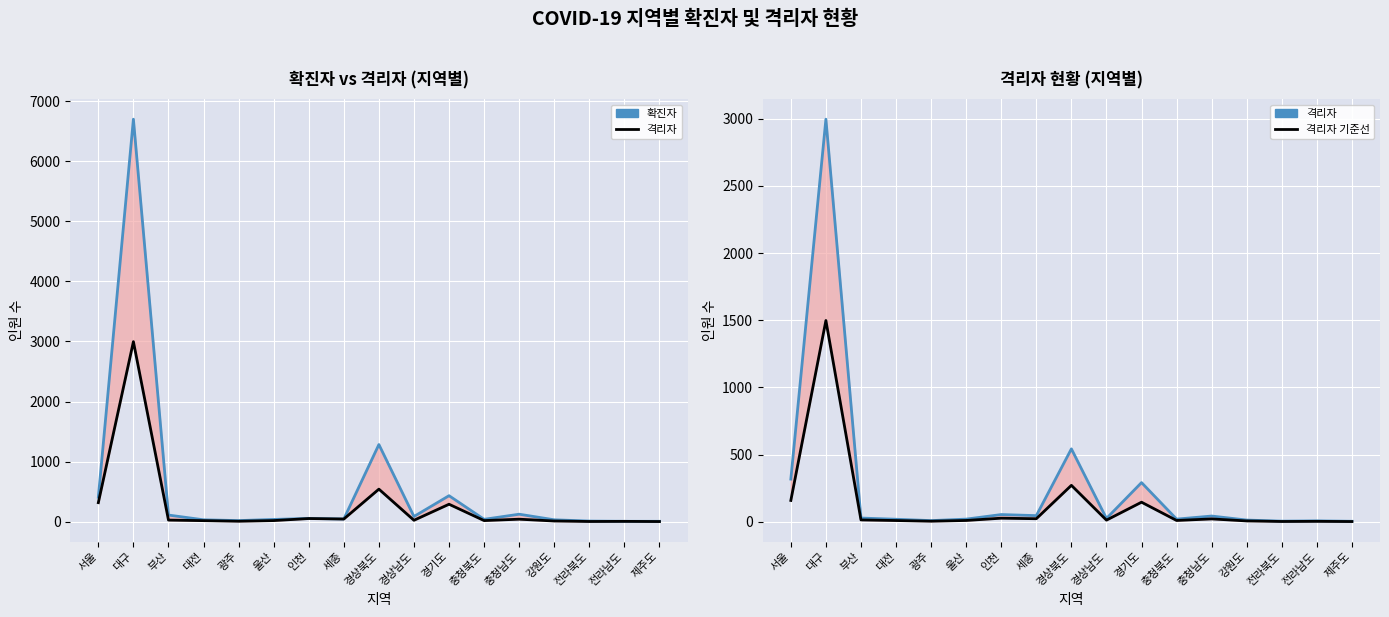

At which label does 격리자 reach its minimum?

제주도